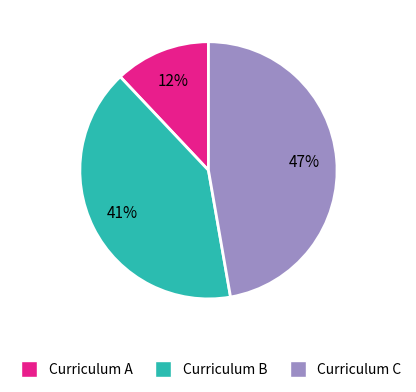

Is there a majority slice in this chart?

No